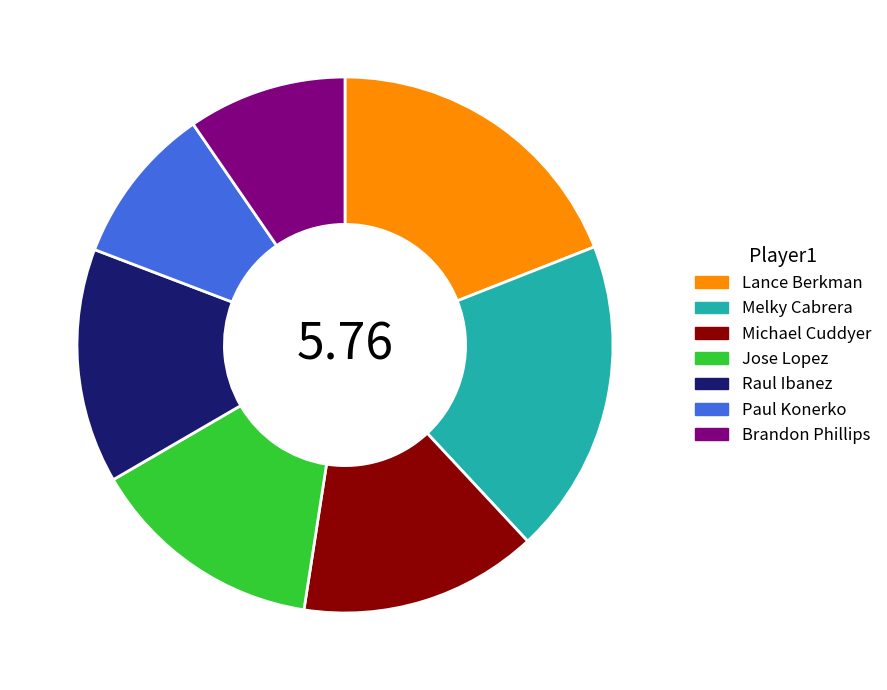

Do Brandon Phillips and Melky Cabrera together represent more than half of the pie?

No